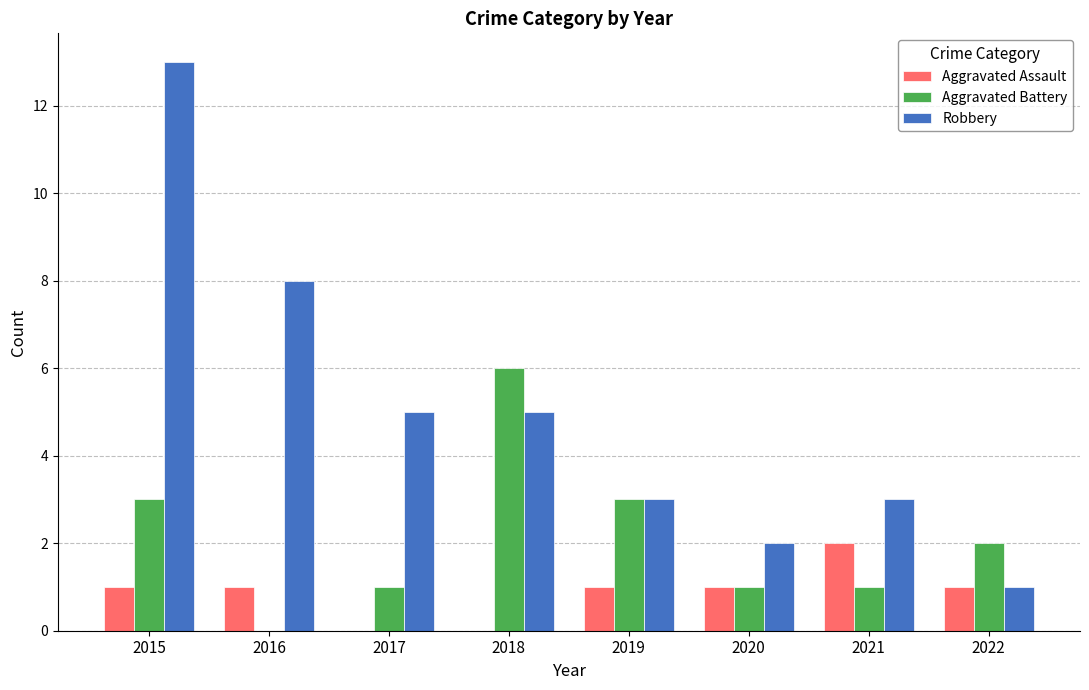

How many Aggravated Assault values are between 1 and 2?

6